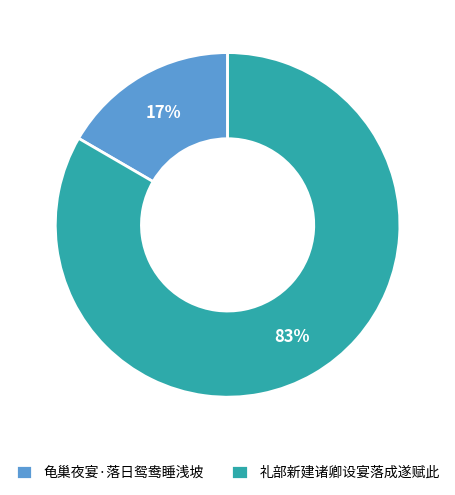

How many segments does this pie chart have?

2